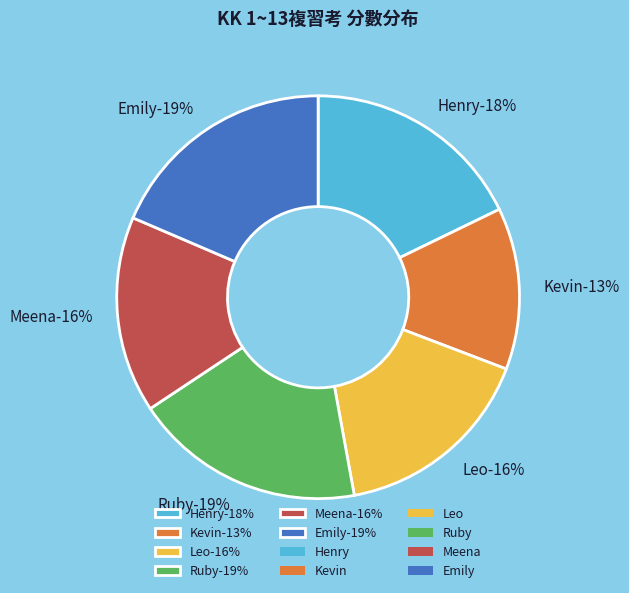

To the nearest percent, what is the combined percentage of Meena and Leo?

32%